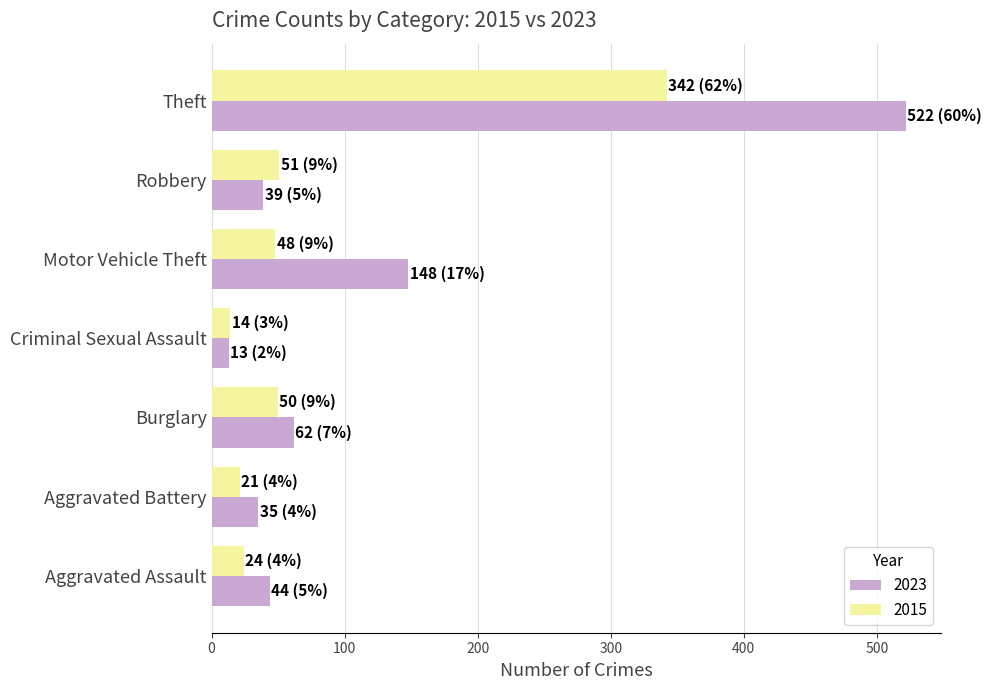

The 2015 series shows 586 at Theft. True or false?

False